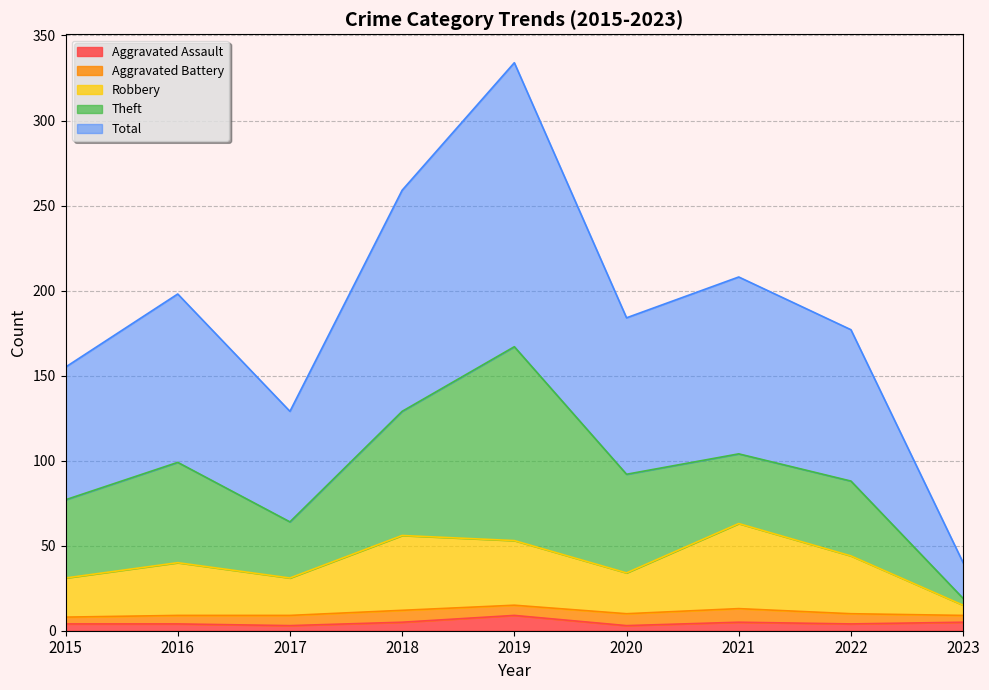

What are all the series names shown in the legend?

Aggravated Assault, Aggravated Battery, Robbery, Theft, Total